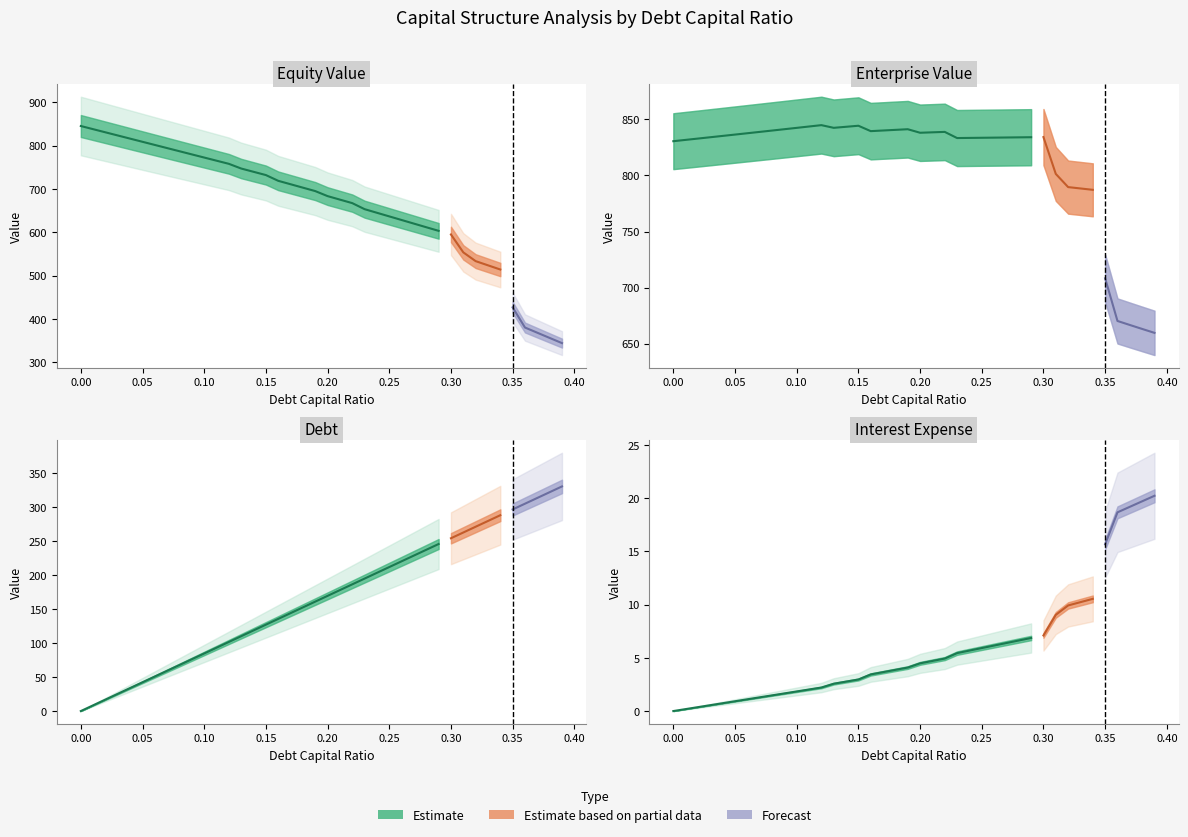

In enterprise_value, how many points are lower than both neighbors (excluding endpoints)?

4